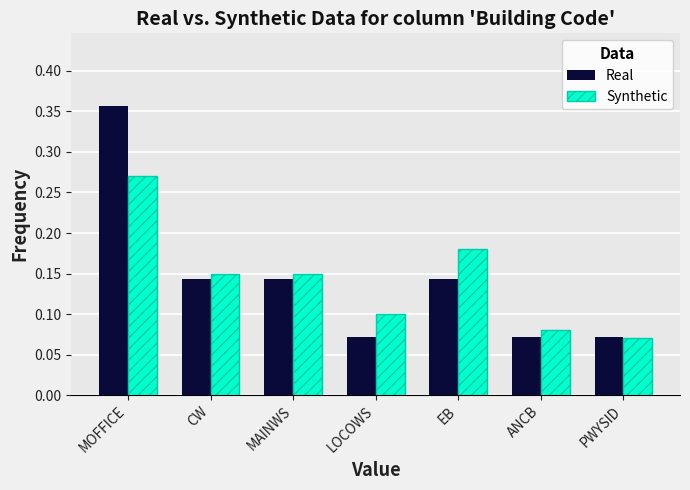

The Synthetic series shows 0.1 at MAINWS. True or false?

True